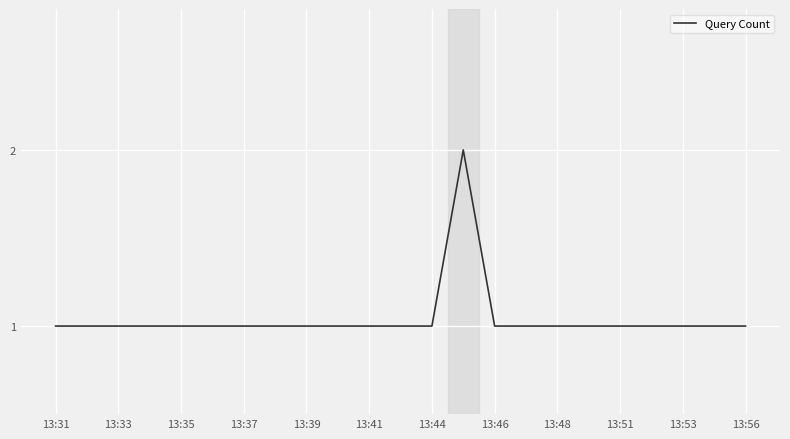

What is the difference between the maximum and minimum values?

1